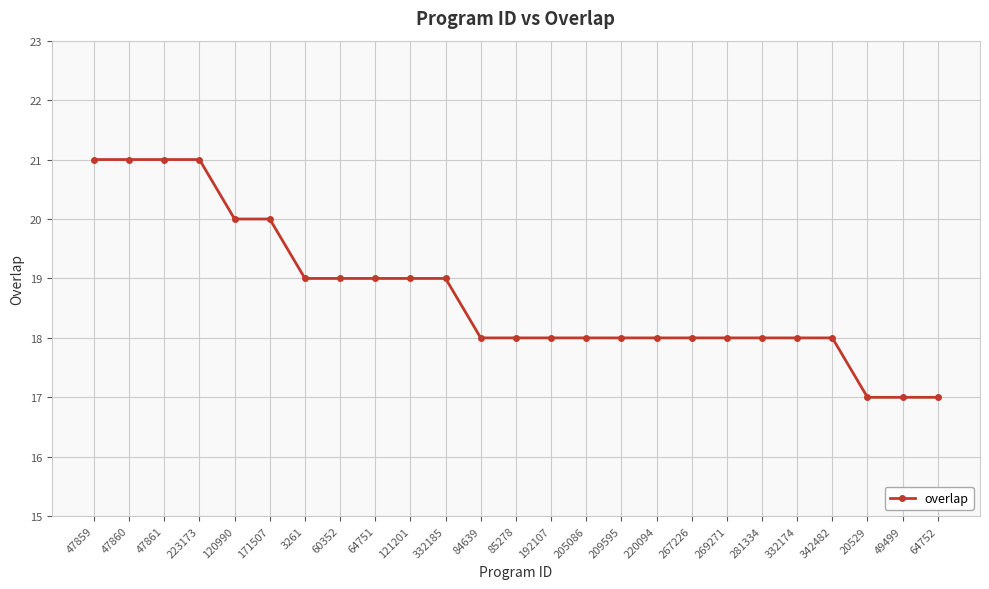

Reading left to right, extract all data points from this chart.

47859=21	47860=21	47861=21	223173=21	120990=20	171507=20	3261=19	60352=19	64751=19	121201=19	332185=19	84639=18	85278=18	192107=18	205086=18	209595=18	220094=18	267226=18	269271=18	281334=18	332174=18	342482=18	20529=17	49499=17	64752=17